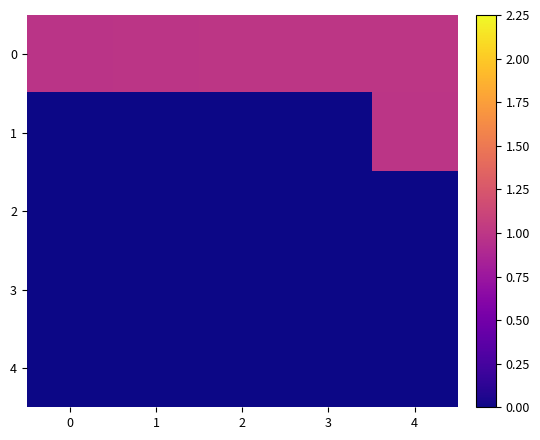

List the series in order of their peak value, lowest first.

4, 2, 3, 1, 0